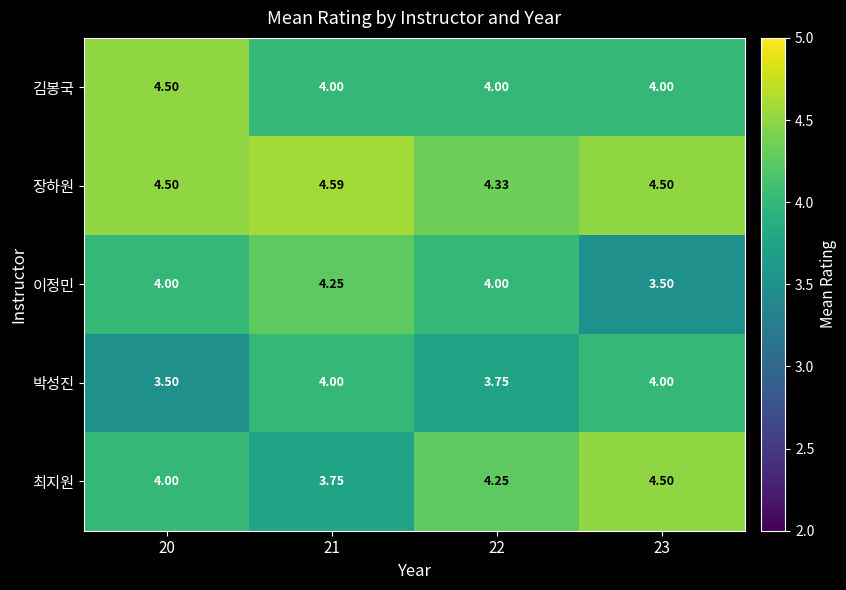

Which series changed the most between 20 and 22?

김봉국